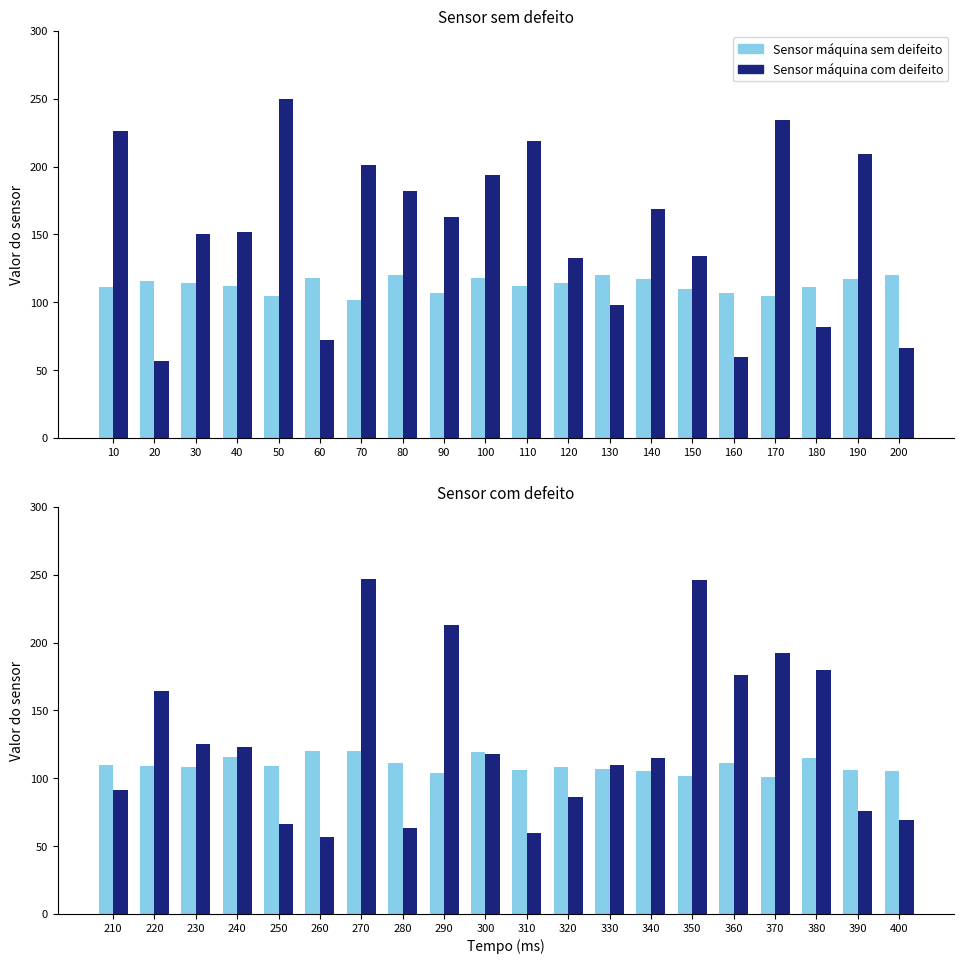

Which series has the largest total across all categories?

Sensor máquina com deifeito